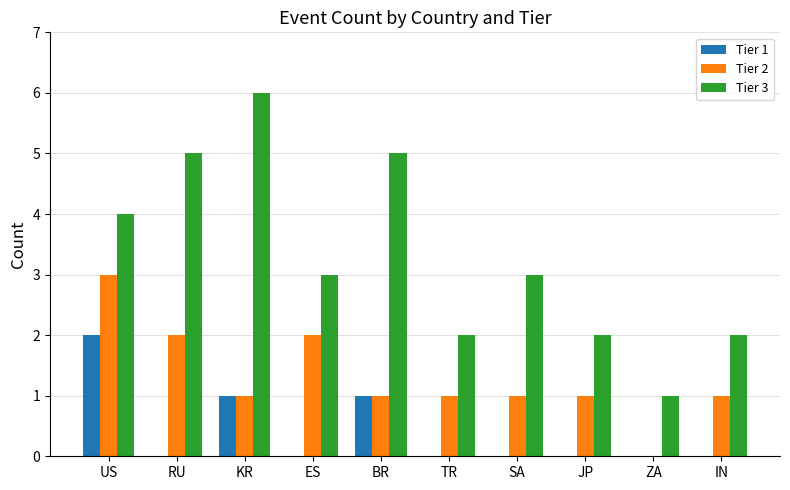

At which label does Tier 2 first exceed 1?

US